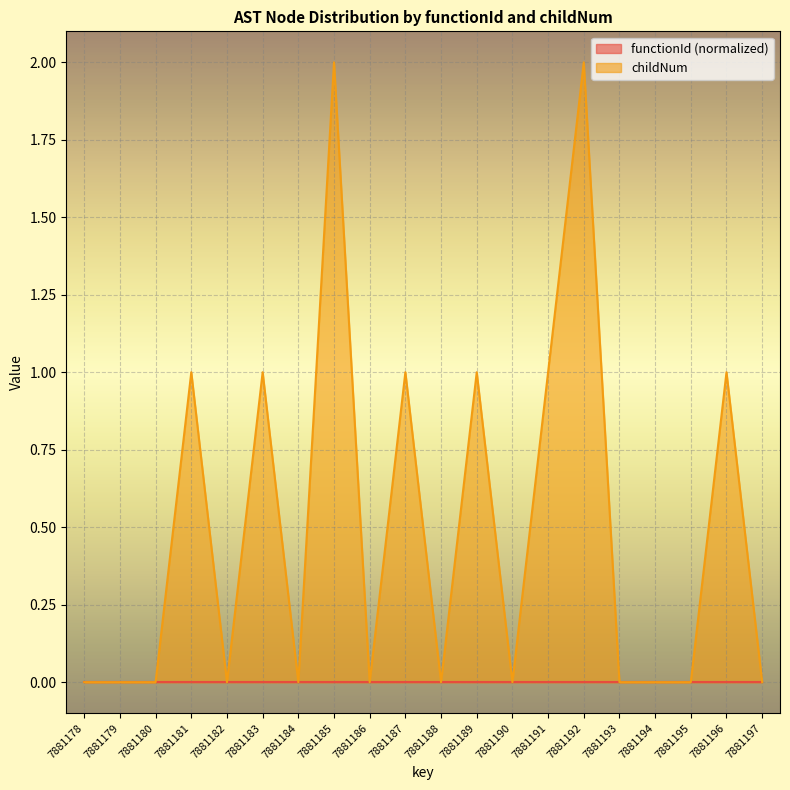

What is the greatest value displayed?

2